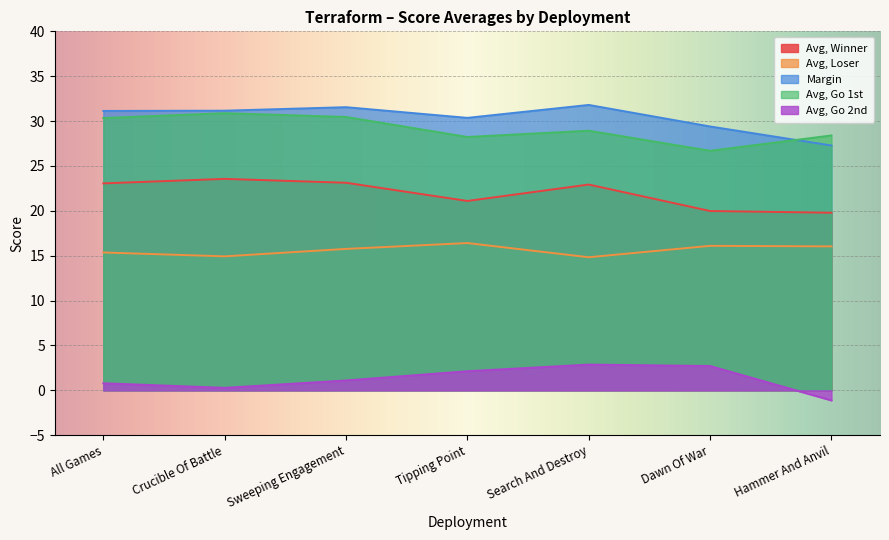

True or false: Margin has a value of 42.9 at Crucible Of Battle.

False